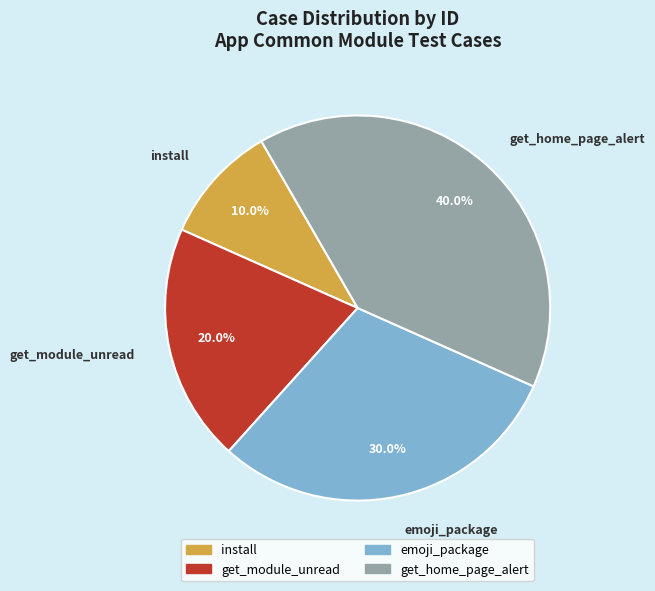

How many slices are in this pie chart?

4